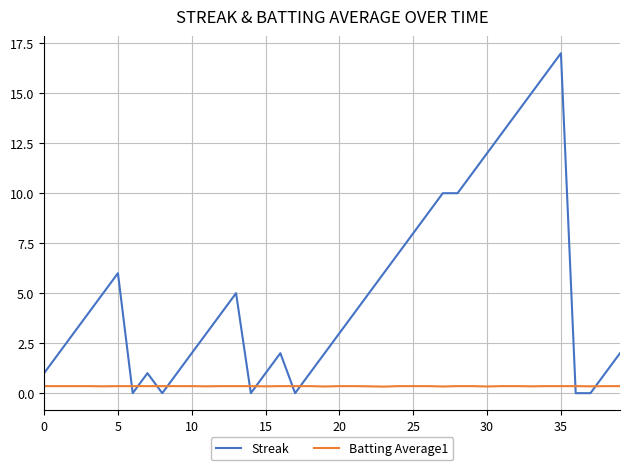

What is the maximum value for Streak?

17.0